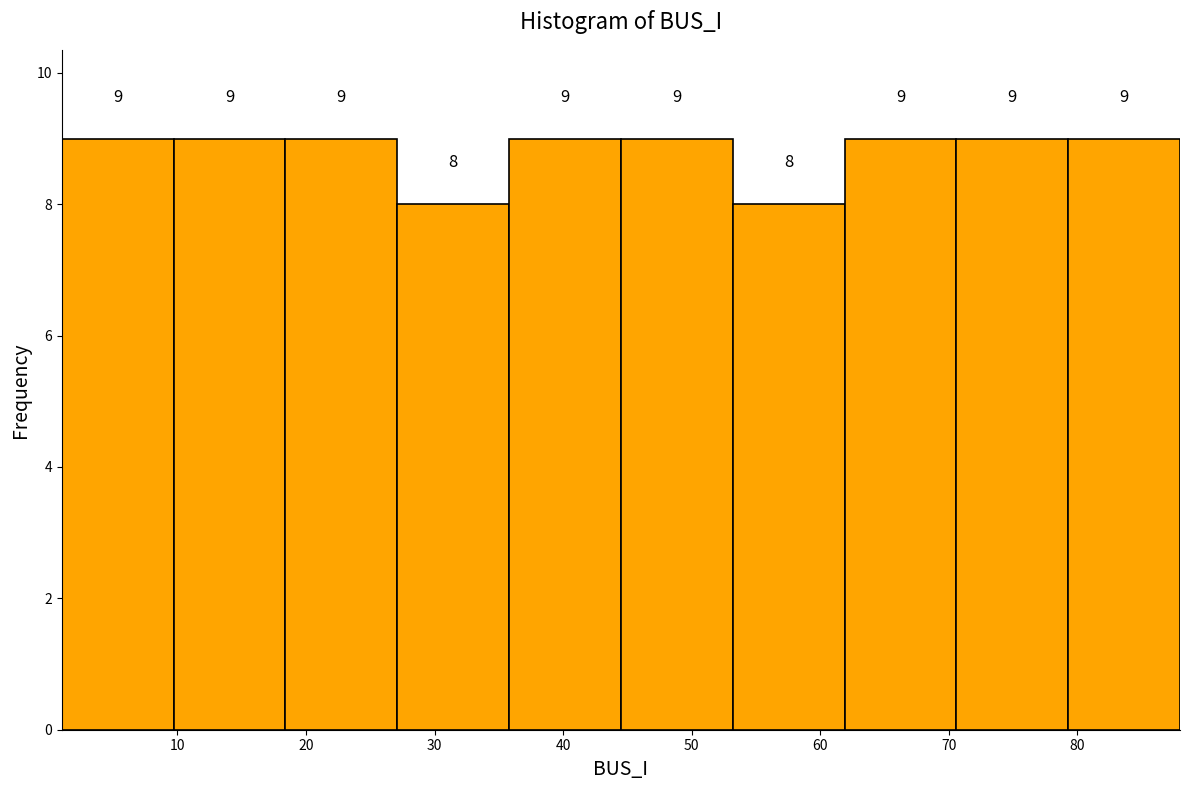

Reading left to right, list every bar in this chart as the range it spans on the x-axis followed by its height. The bar edges are not printed on the chart, so give them approximately, as read against the axis.

1.0 to 9.7: 9
9.7 to 18.4: 9
18.4 to 27.1: 9
27.1 to 35.8: 8
35.8 to 44.5: 9
44.5 to 53.2: 9
53.2 to 61.9: 8
61.9 to 70.6: 9
70.6 to 79.3: 9
79.3 to 88.0: 9